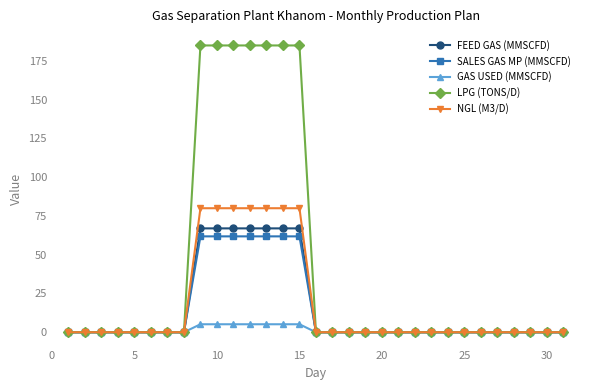

What are all the series names shown in the legend?

FEED GAS (MMSCFD), SALES GAS MP (MMSCFD), GAS USED (MMSCFD), LPG (TONS/D), NGL (M3/D)